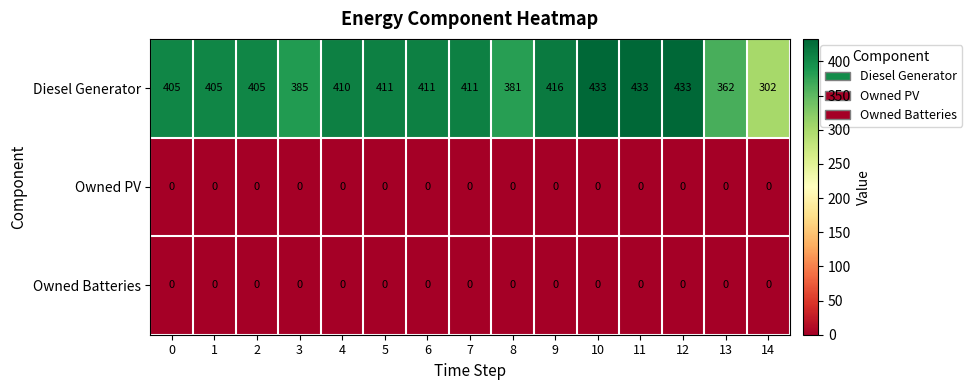

What is the difference between the highest and lowest values at 1?

405